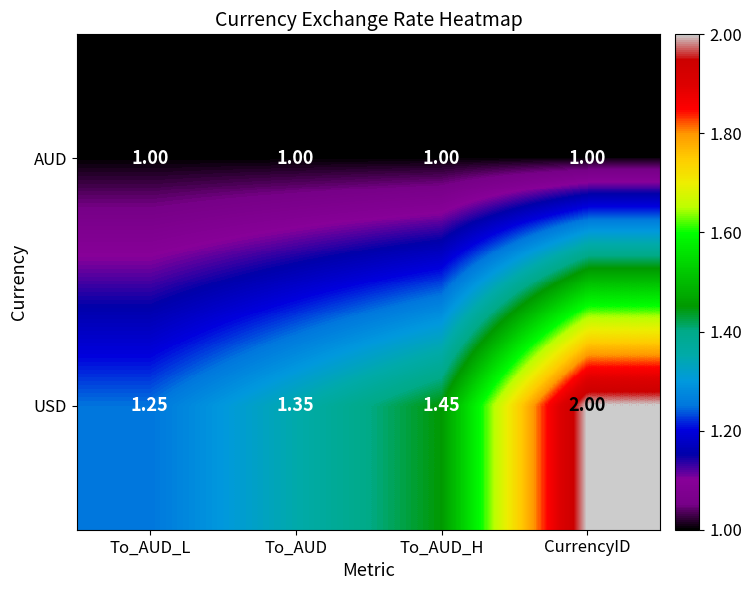

List the series in order of their peak value, lowest first.

AUD, USD